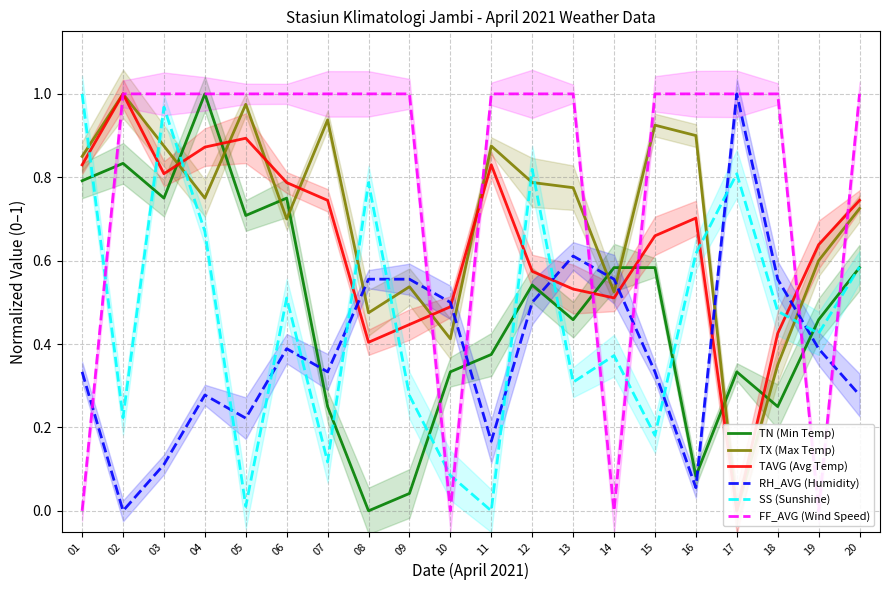

Reading right to left, what are all the values shown in this chart?

TN (Min Temp): 20=0.6	19=0.5	18=0.2	17=0.3	16=0.1	15=0.6	14=0.6	13=0.5	12=0.5	11=0.4	10=0.3	09=0.0	08=0.0	07=0.2	06=0.7	05=0.7	04=1.0	03=0.7	02=0.8	01=0.8
TX (Max Temp): 20=0.7	19=0.6	18=0.3	17=0.0	16=0.9	15=0.9	14=0.5	13=0.8	12=0.8	11=0.9	10=0.4	09=0.5	08=0.5	07=0.9	06=0.7	05=1.0	04=0.7	03=0.9	02=1.0	01=0.8
TAVG (Avg Temp): 20=0.7	19=0.6	18=0.4	17=0.0	16=0.7	15=0.7	14=0.5	13=0.5	12=0.6	11=0.8	10=0.5	09=0.4	08=0.4	07=0.7	06=0.8	05=0.9	04=0.9	03=0.8	02=1.0	01=0.8
RH_AVG (Humidity): 20=0.3	19=0.4	18=0.6	17=1.0	16=0.1	15=0.3	14=0.6	13=0.6	12=0.5	11=0.2	10=0.5	09=0.6	08=0.6	07=0.3	06=0.4	05=0.2	04=0.3	03=0.1	02=0.0	01=0.3
SS (Sunshine): 20=0.6	19=0.4	18=0.5	17=0.8	16=0.6	15=0.2	14=0.4	13=0.3	12=0.8	11=0.0	10=0.1	09=0.3	08=0.8	07=0.1	06=0.5	05=0.0	04=0.7	03=1.0	02=0.2	01=1.0
FF_AVG (Wind Speed): 20=1.0	19=0.0	18=1.0	17=1.0	16=1.0	15=1.0	14=0.0	13=1.0	12=1.0	11=1.0	10=0.0	09=1.0	08=1.0	07=1.0	06=1.0	05=1.0	04=1.0	03=1.0	02=1.0	01=0.0